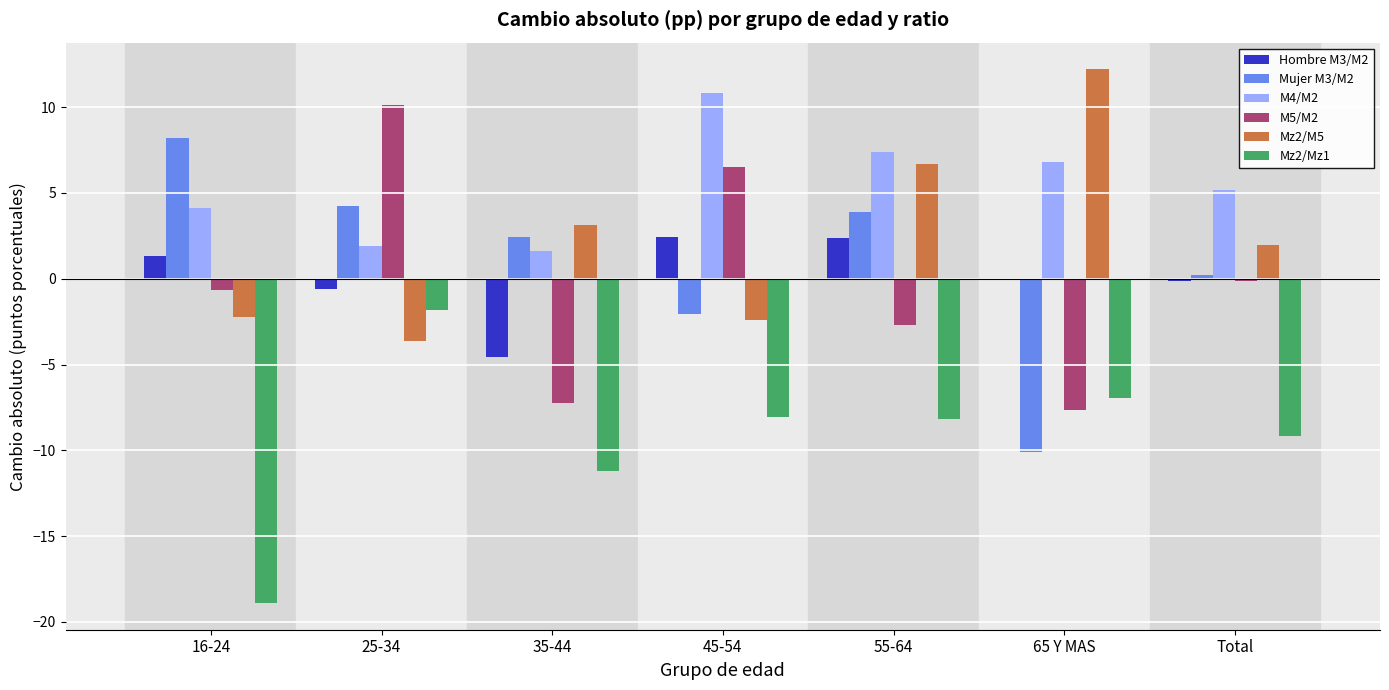

The Mujer M3/M2 series shows 12.7 at 16-24. True or false?

False